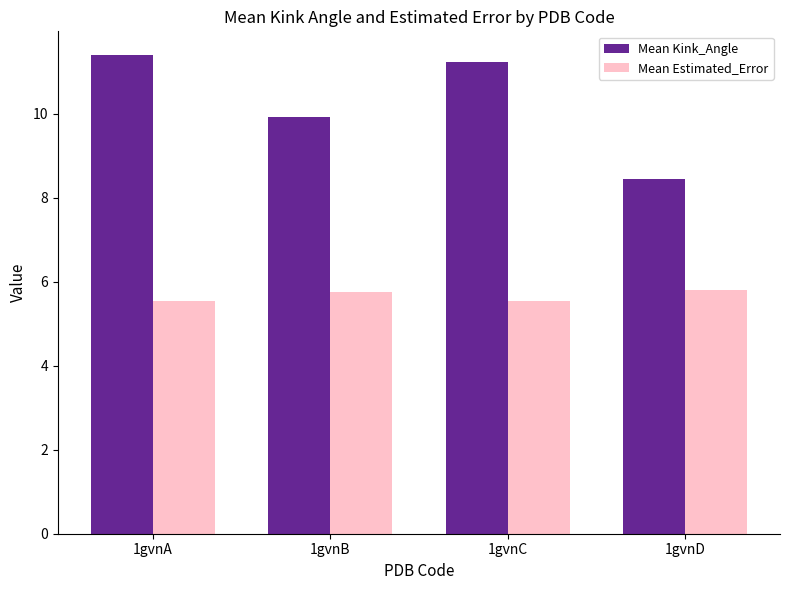

Are the bars horizontal?

No